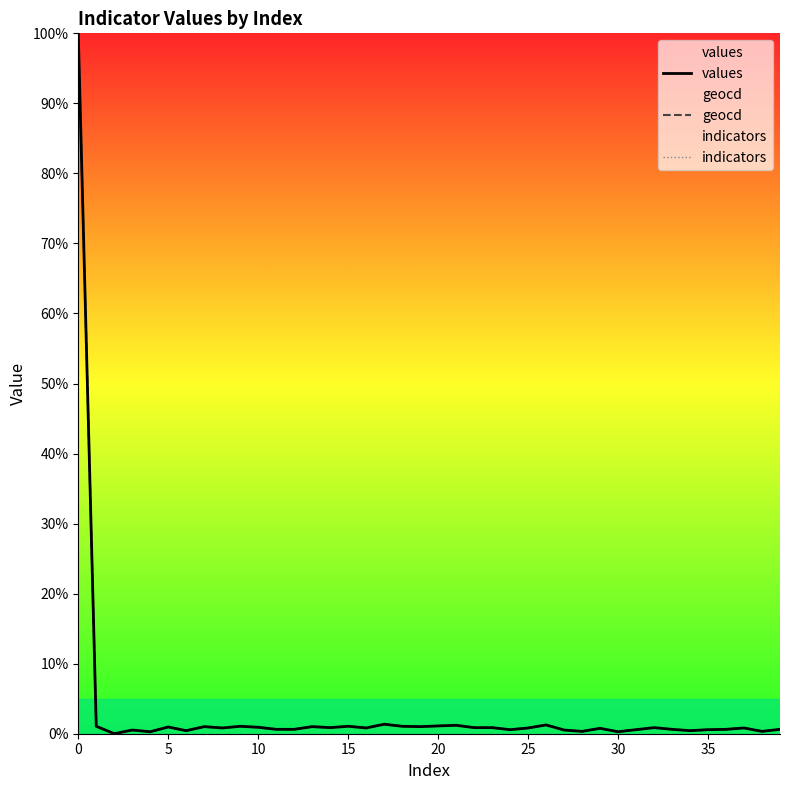

Is it true that geocd equals 1.0 at 5?

True